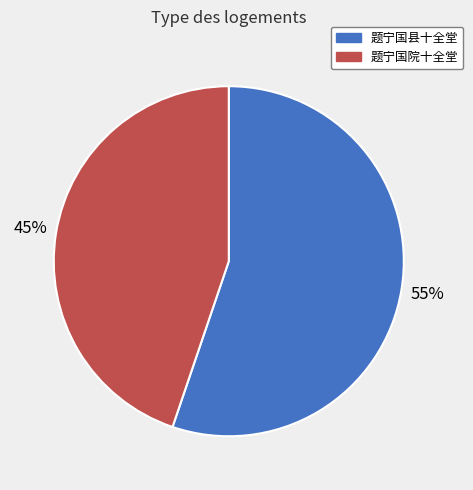

Does any single category account for the majority?

Yes